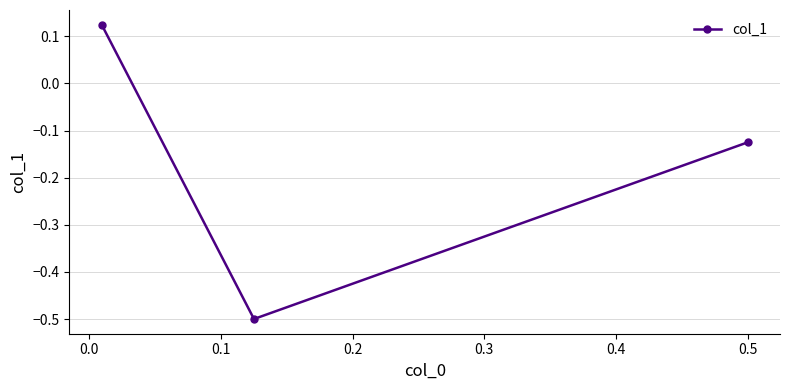

How many positive values are there?

1